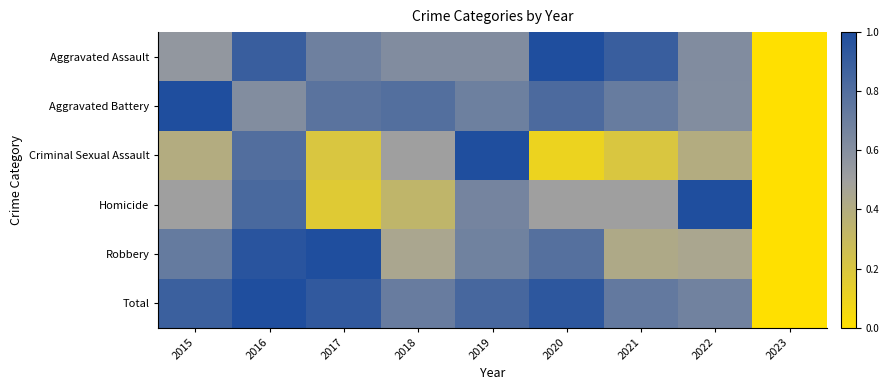

Which label corresponds to the smallest value in the chart?

2023